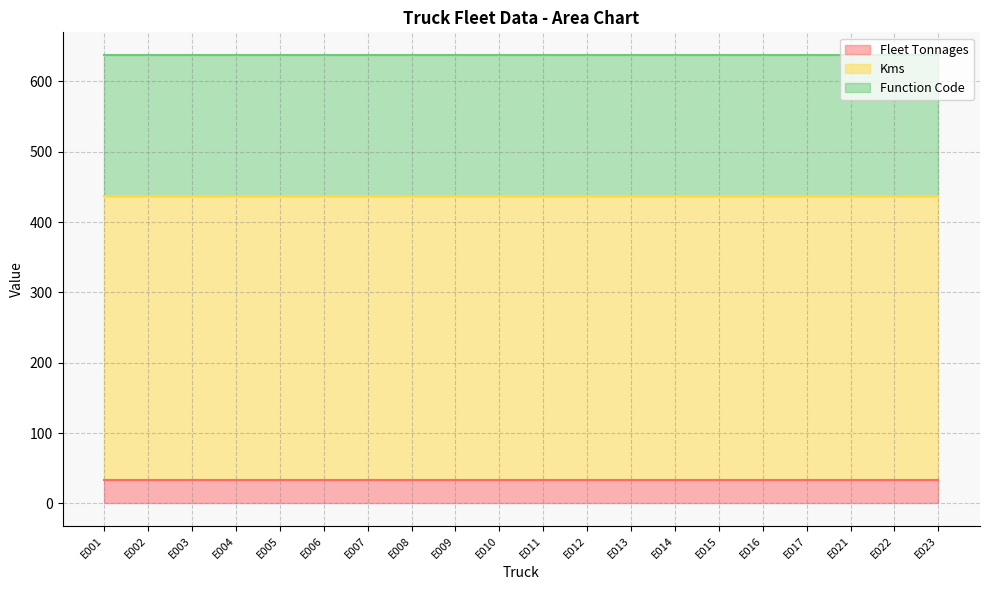

Which series has the largest total across all categories?

Kms